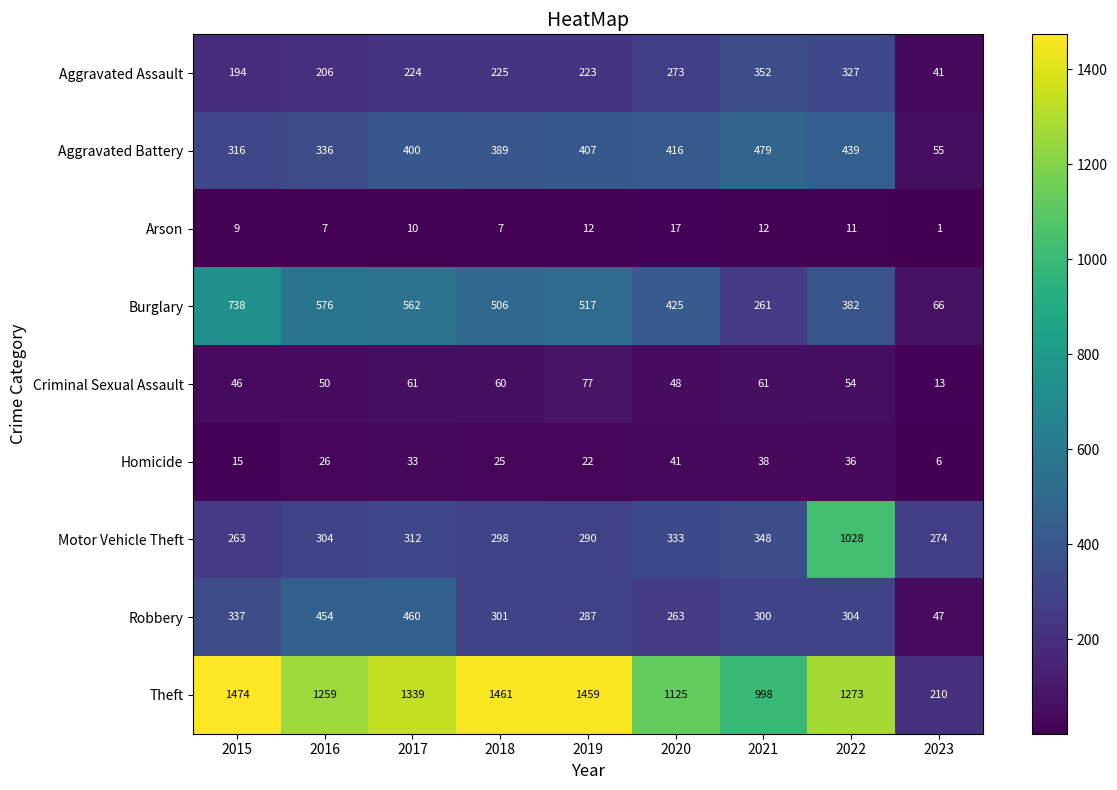

At which label does Criminal Sexual Assault first exceed 54?

2017